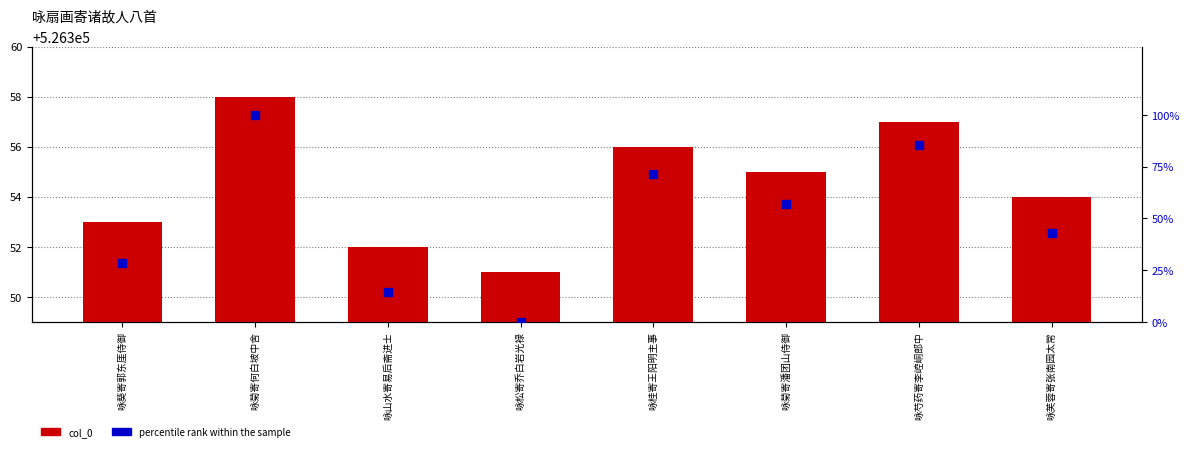

Which series contains the highest Y value?

col_0